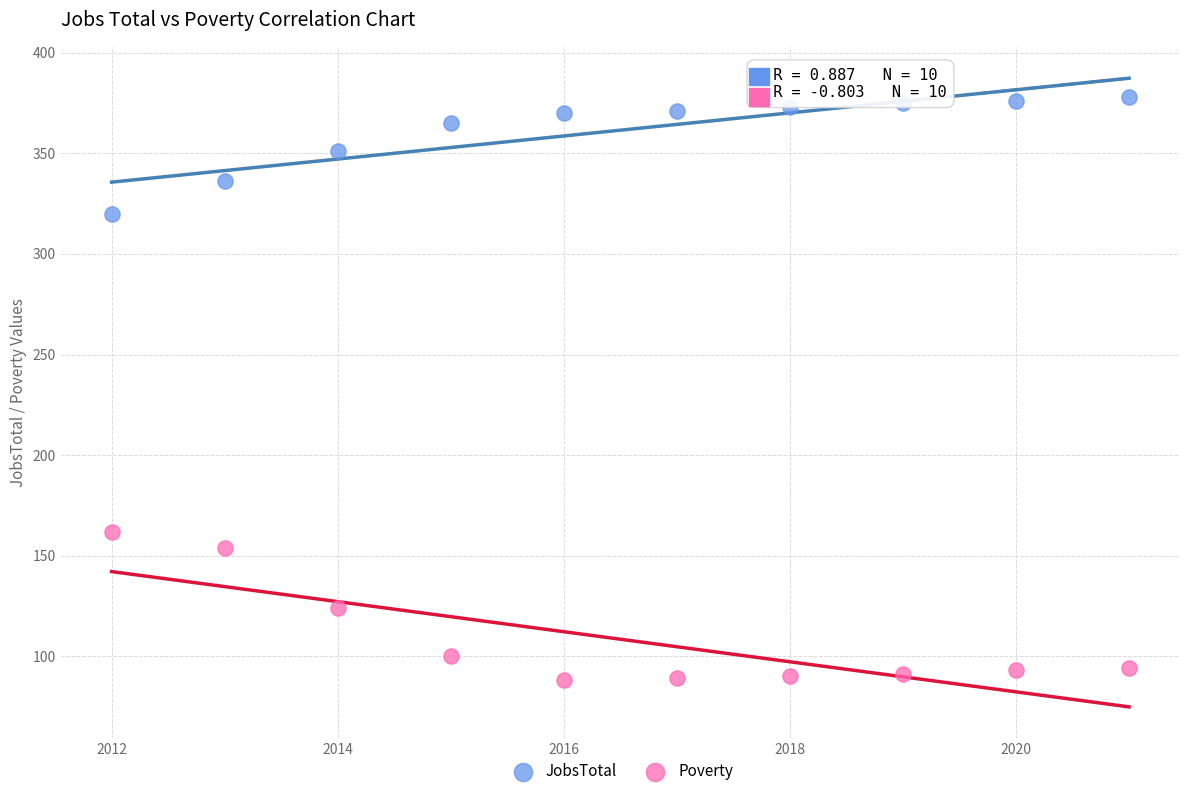

Which series has the widest spread of Y values?

Poverty